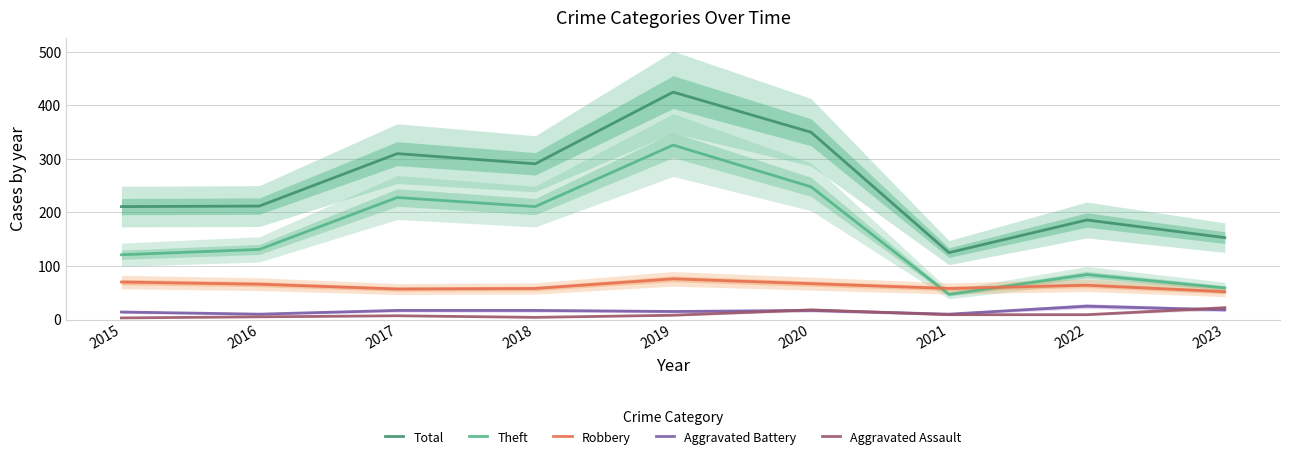

How many distinct data groups are displayed?

5